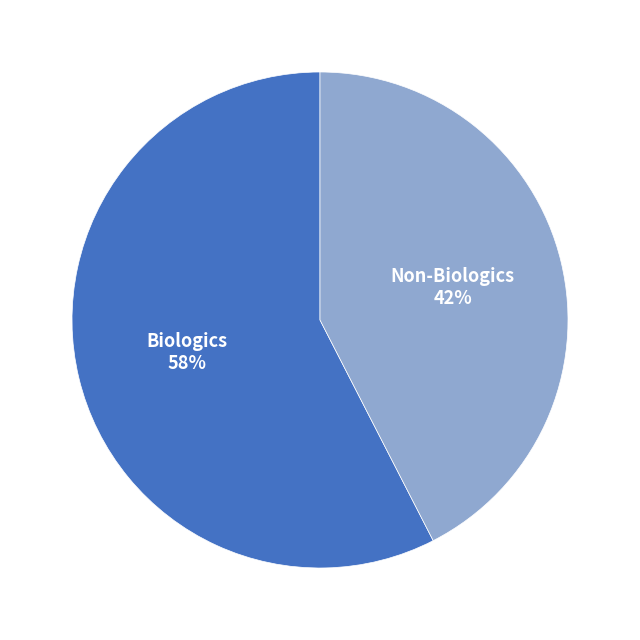

To the nearest percent, what is the average slice percentage?

50%